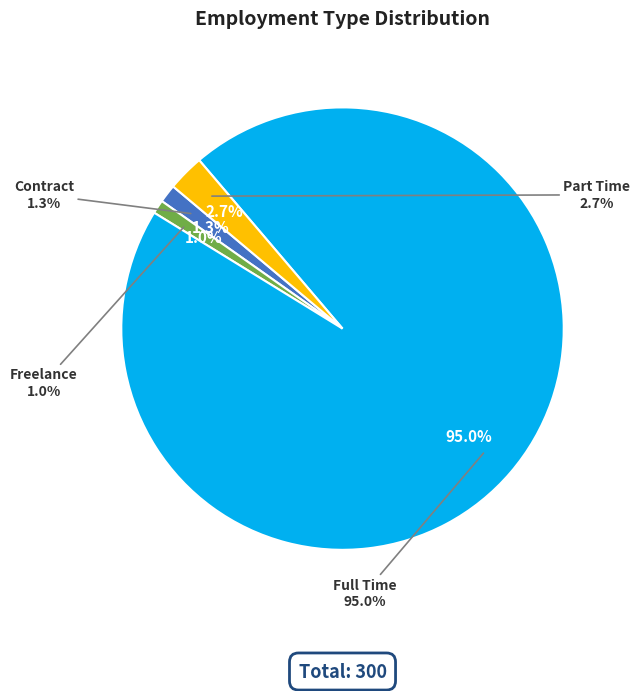

How many segments does this pie chart have?

4